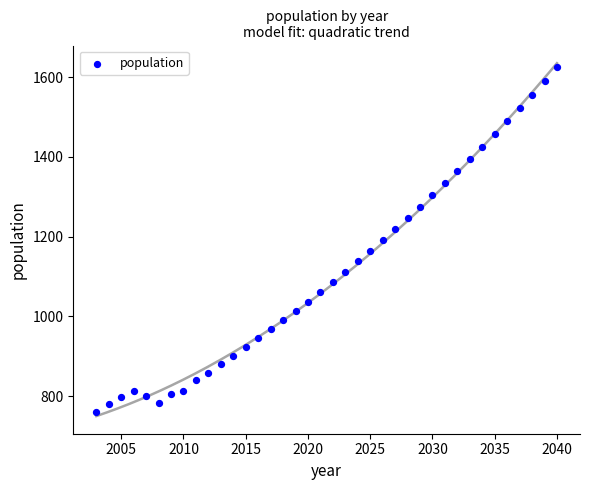

What is the range of Y values (max minus min)?

866